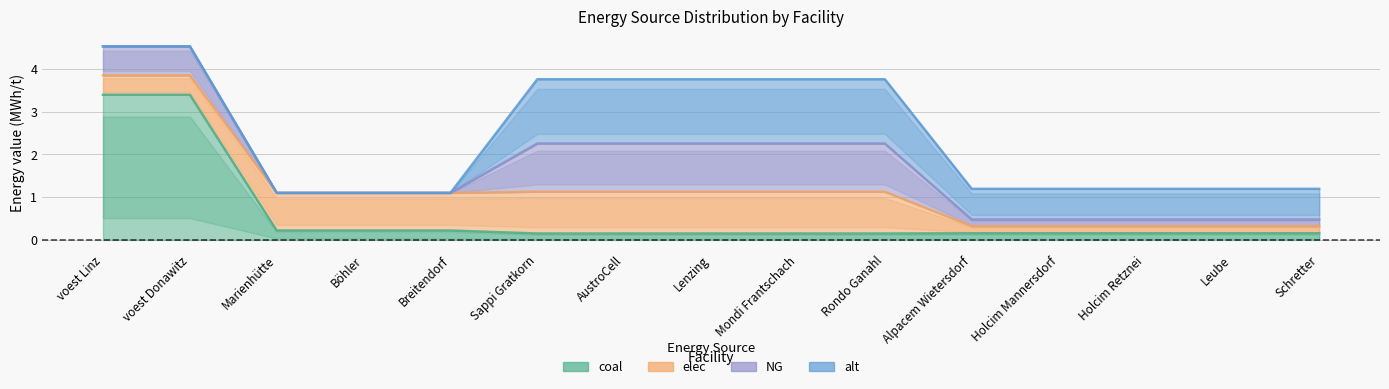

The alt series shows 1.5 at Sappi Gratkorn. True or false?

True